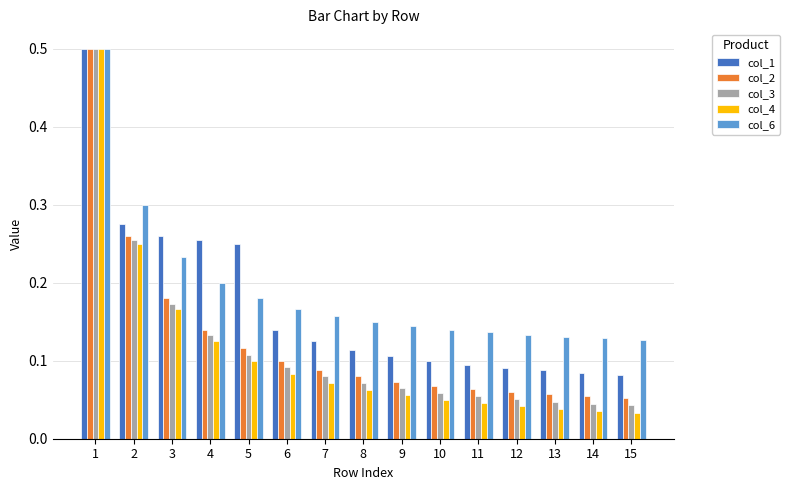

What is the maximum value shown in the chart?

0.5